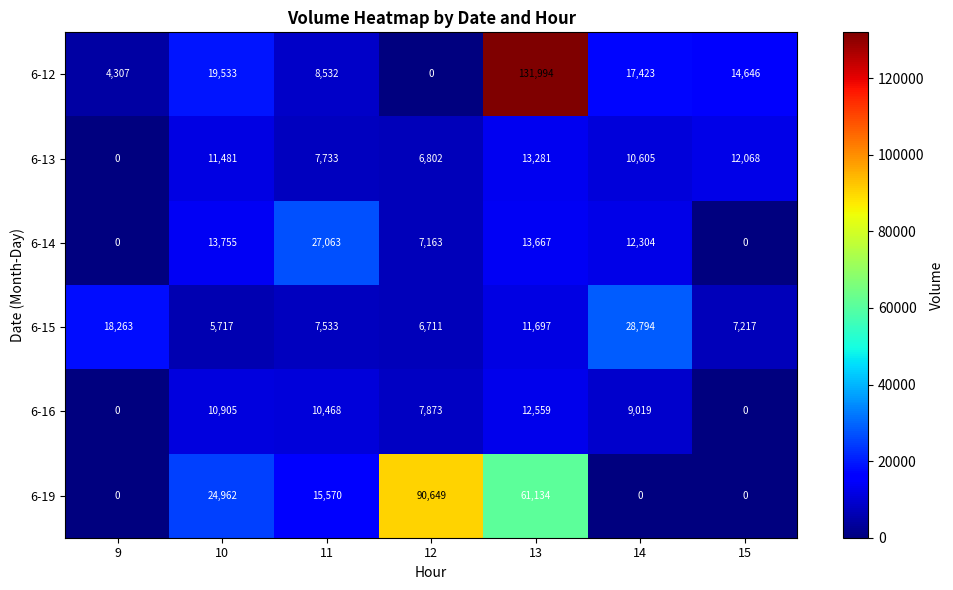

At which label is 6-13 closest to 6640?

12